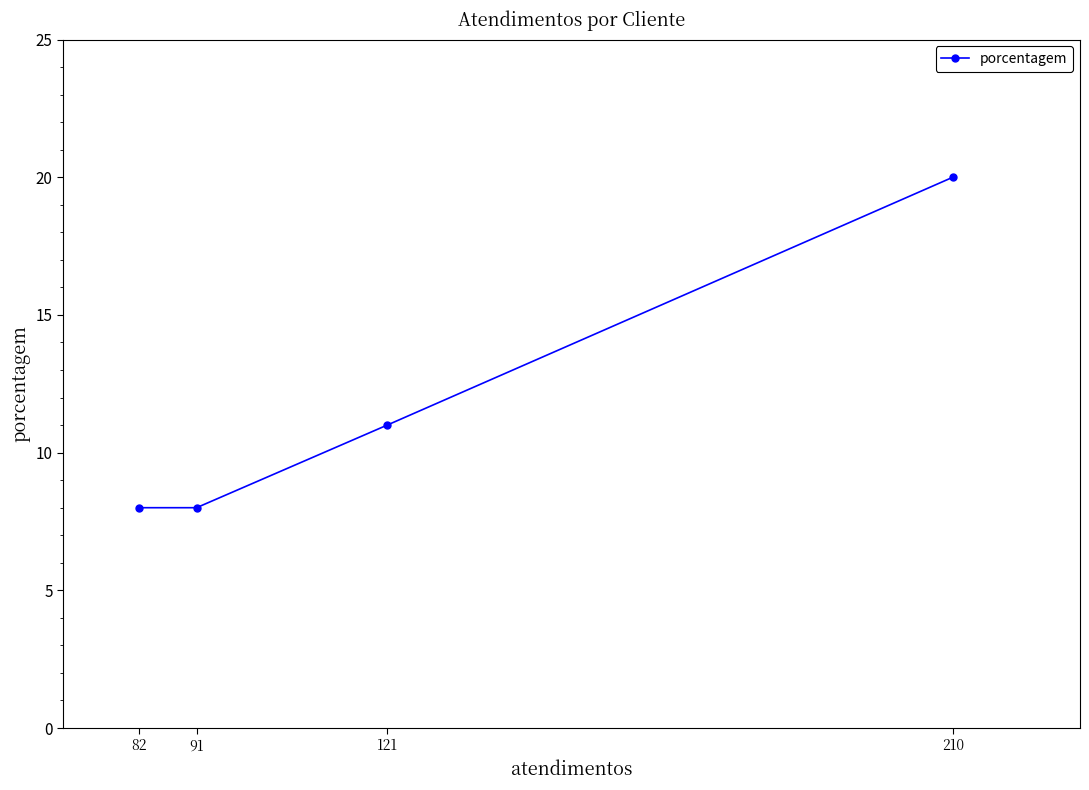

Between 82 and 91, which is larger?

82